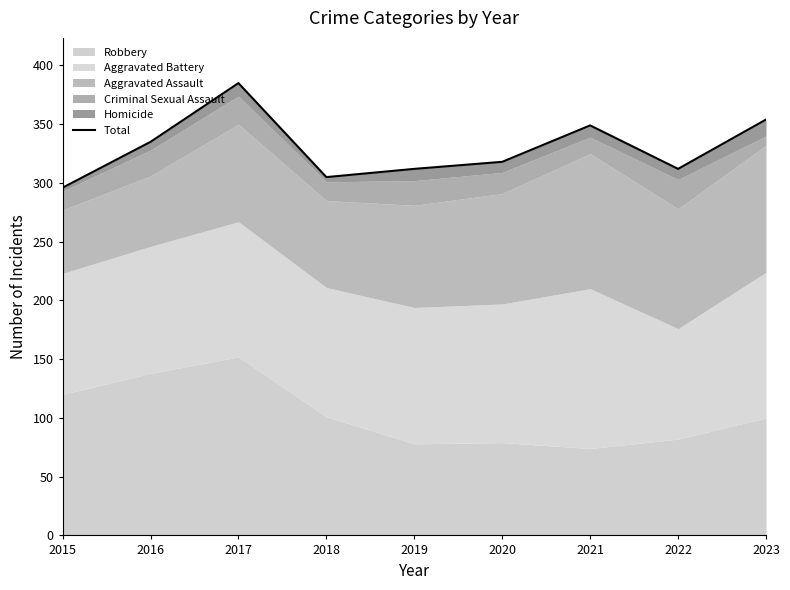

How many data points are above 318?

4